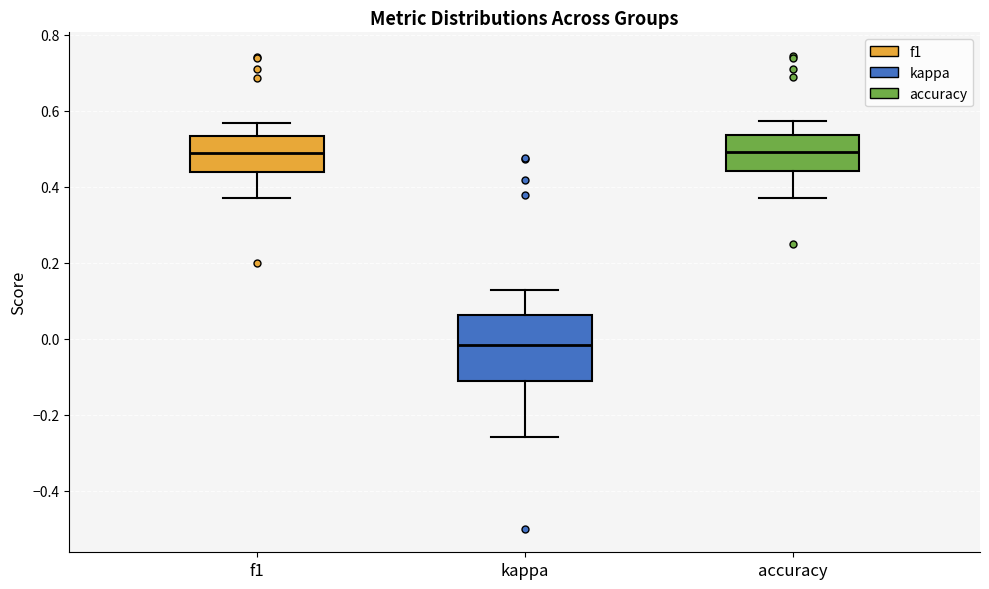

Comparing the boxes themselves (not the whiskers), which one is the tallest?

kappa